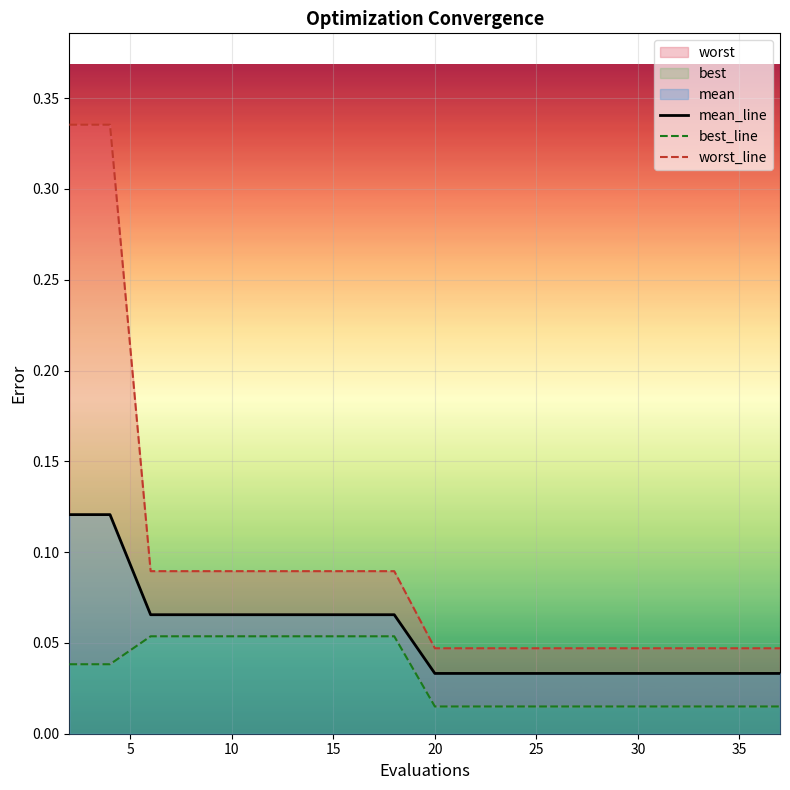

Is the value of best_line at 10 greater than the value of mean_line at 15?

No